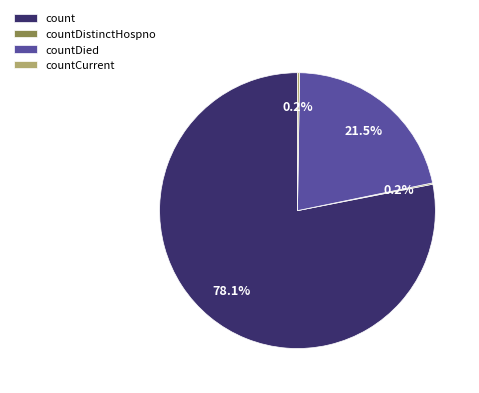

What is the largest slice in the pie chart?

count